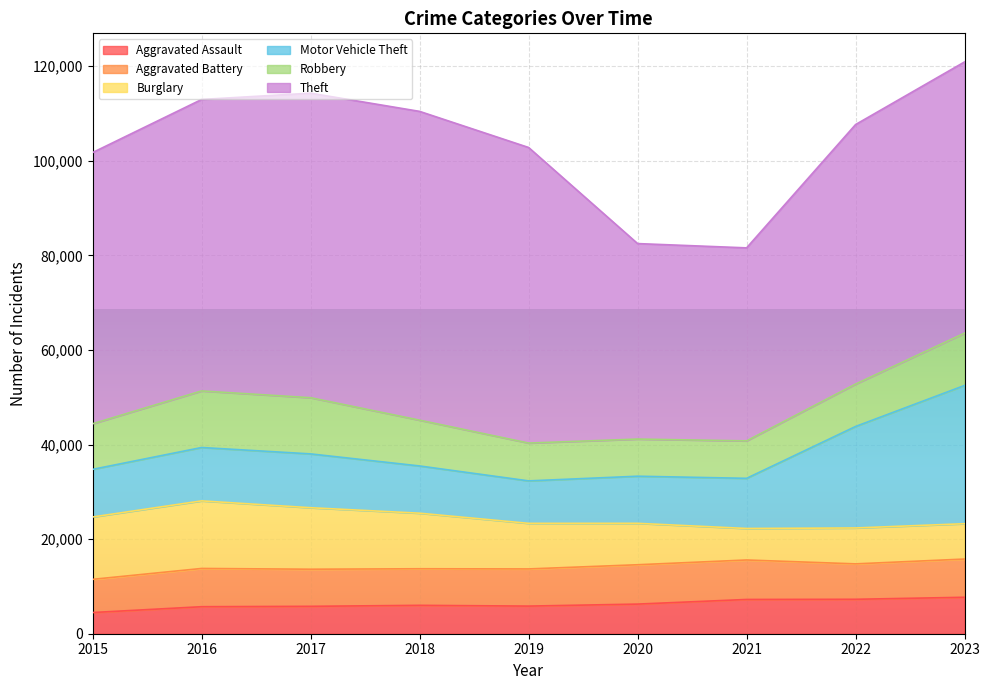

Count the number of data series in this chart.

6